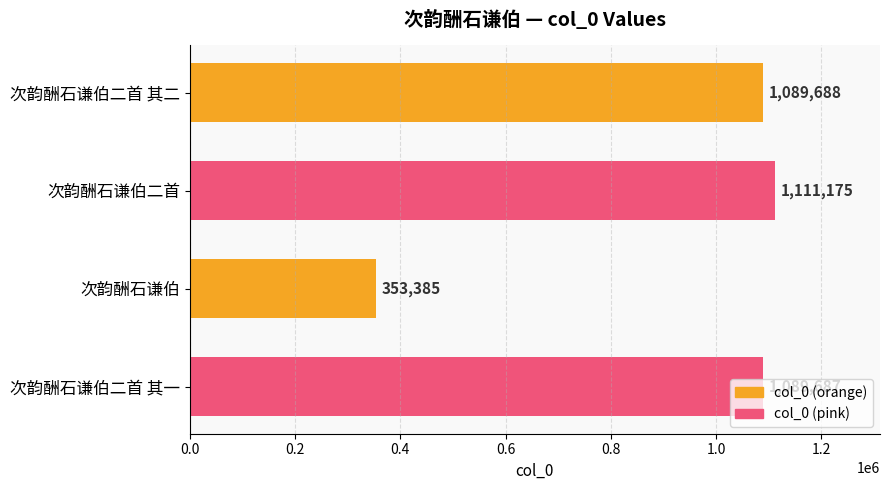

What is the label of the 2nd bar from the top?

次韵酬石谦伯二首